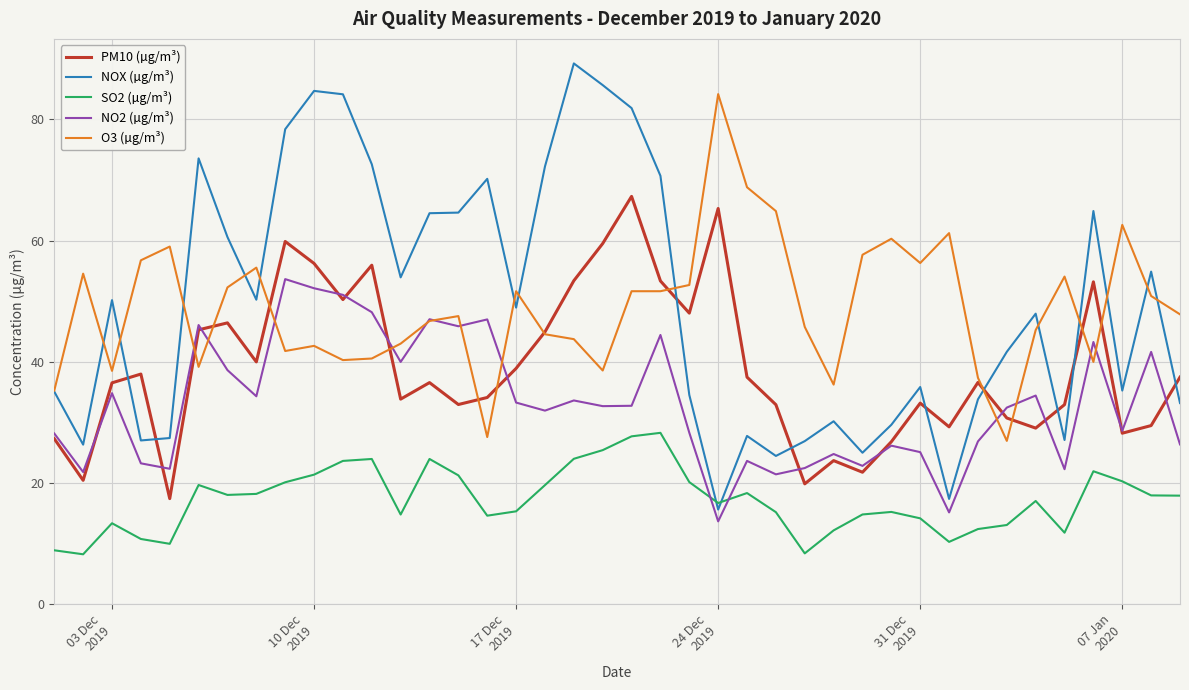

What is the maximum value for O3 (µg/m³)?

84.2